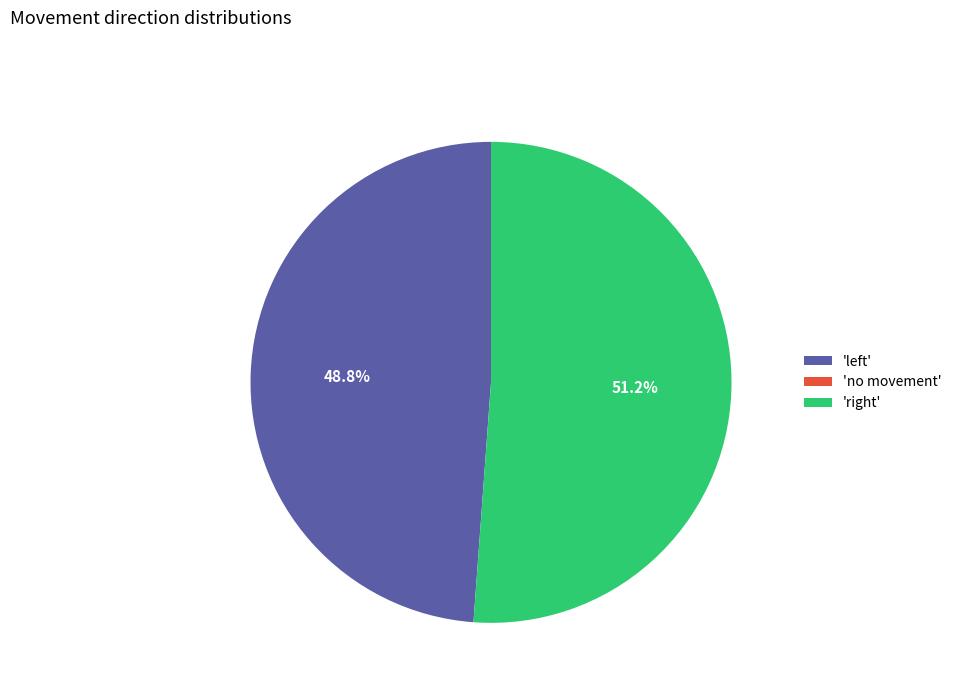

Which slice is the largest?

'right'